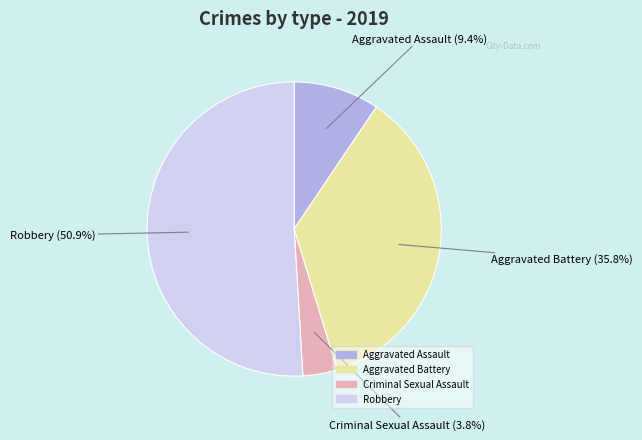

Does any single category account for the majority?

Yes